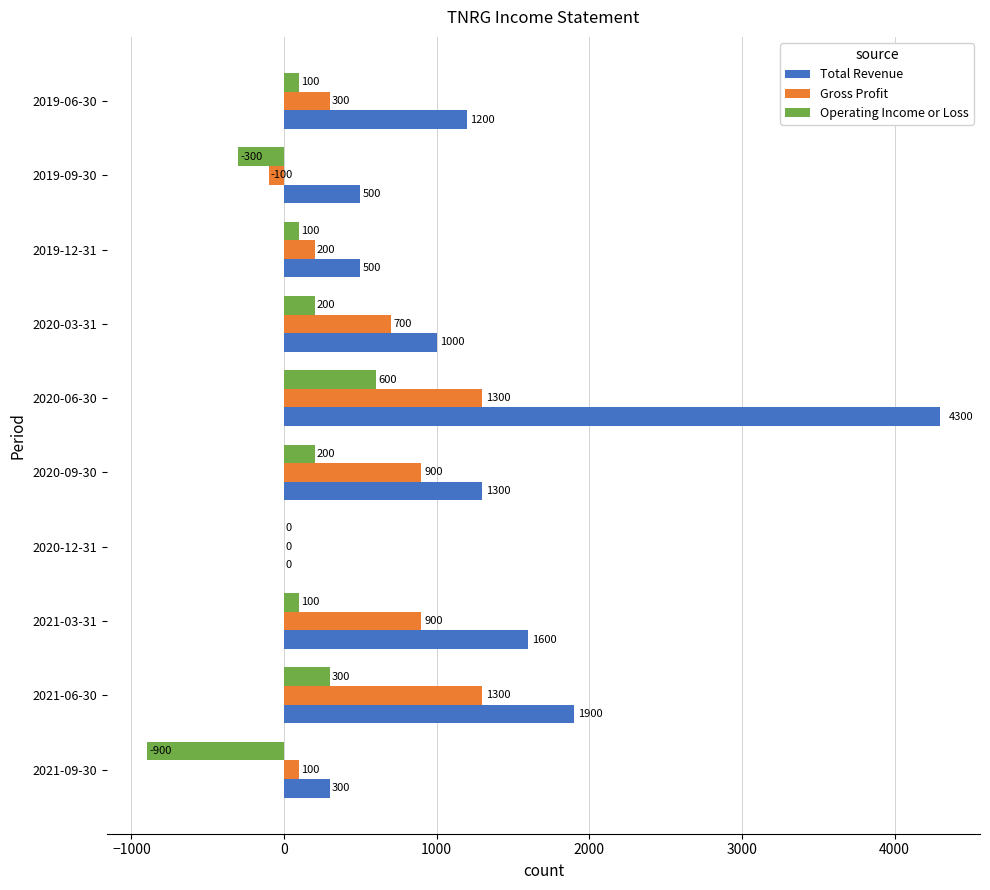

True or false: Operating Income or Loss has a value of 600 at 2020-06-30.

True